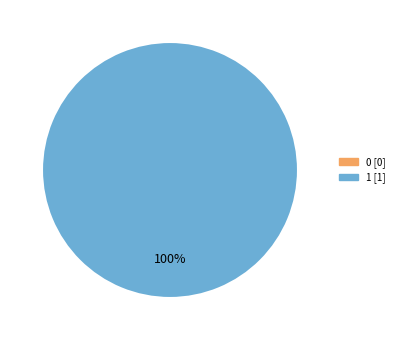

Does 1 represent more than half of the total?

Yes